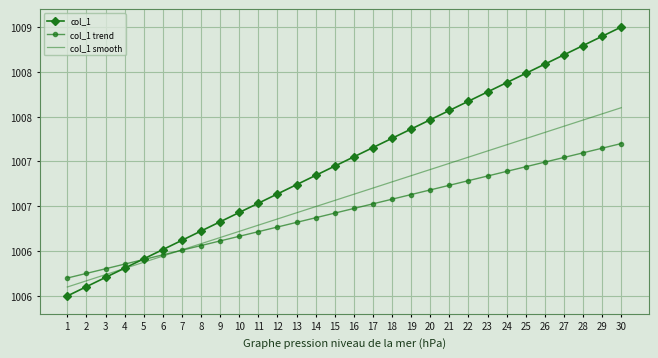

Is the value of col_1 trend at 19 greater than the value of col_1 smooth at 7?

Yes